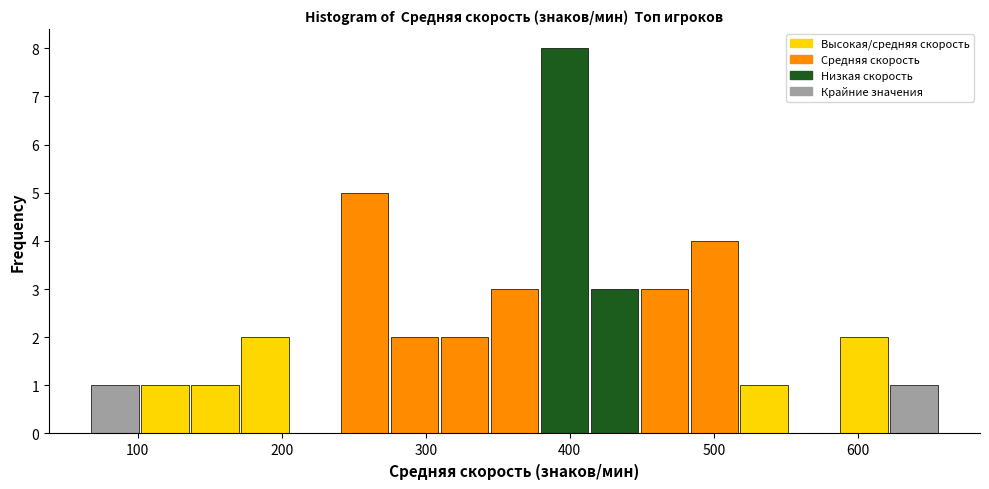

Around what value on the x-axis is the tallest bar? Give the approximate position of its centre, as read against the axis.

400